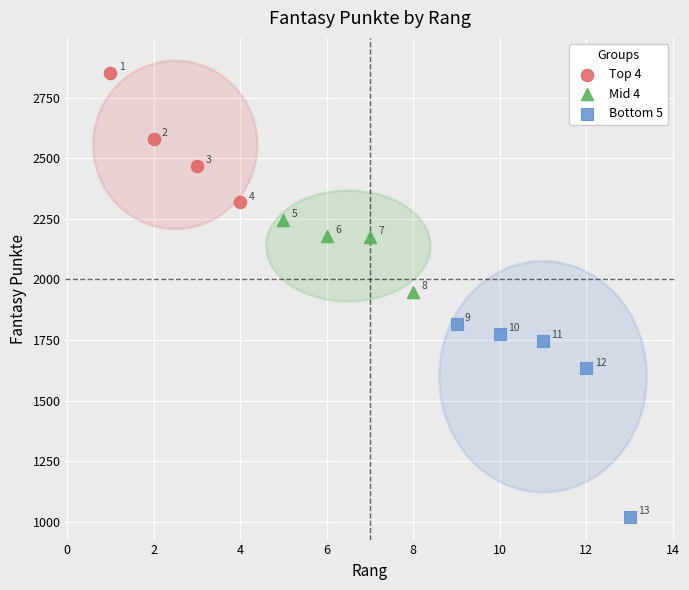

What are all the series names shown in the legend?

Top 4, Mid 4, Bottom 5